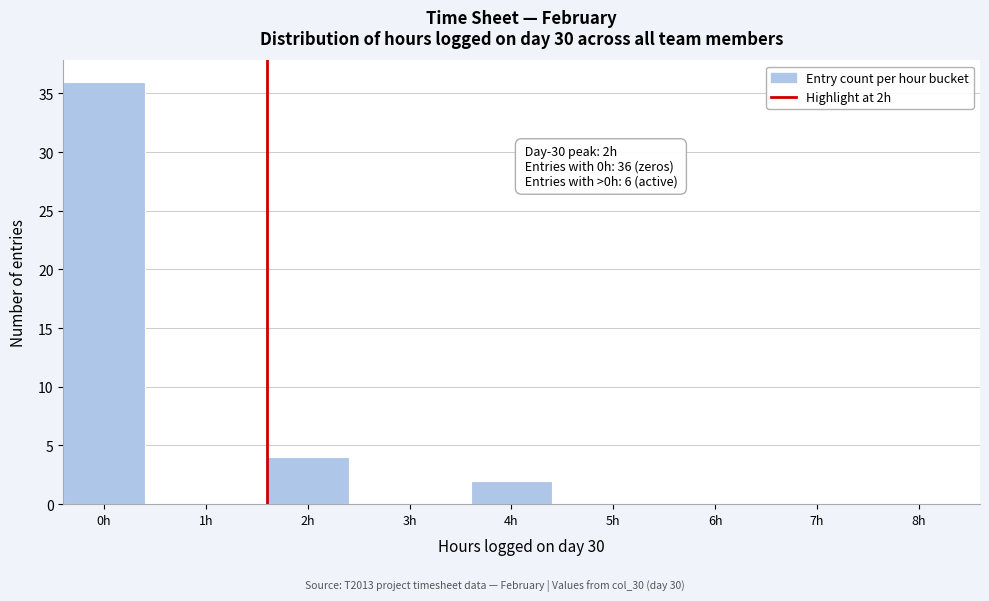

Reading left to right, transcribe all the data shown in this chart.

0h=36	1h=0	2h=4	3h=0	4h=2	5h=0	6h=0	7h=0